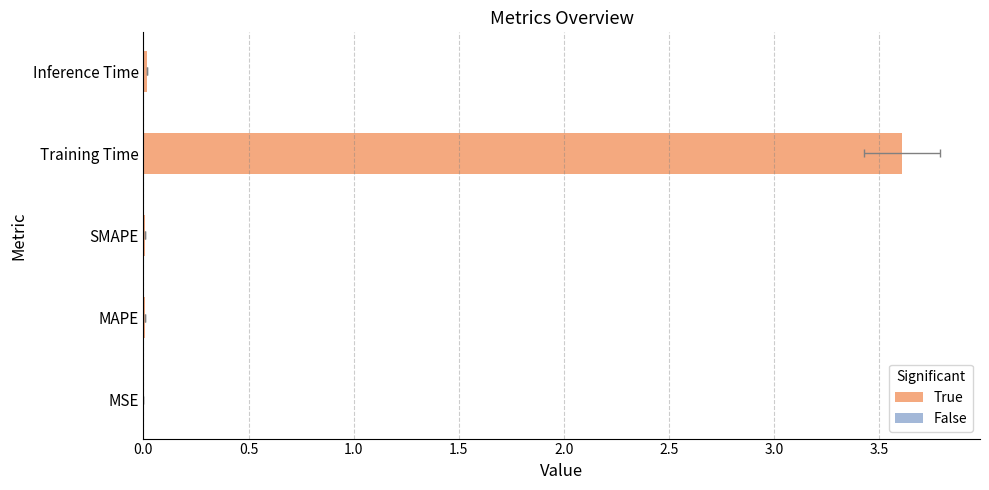

What is the greatest value displayed?

3.6